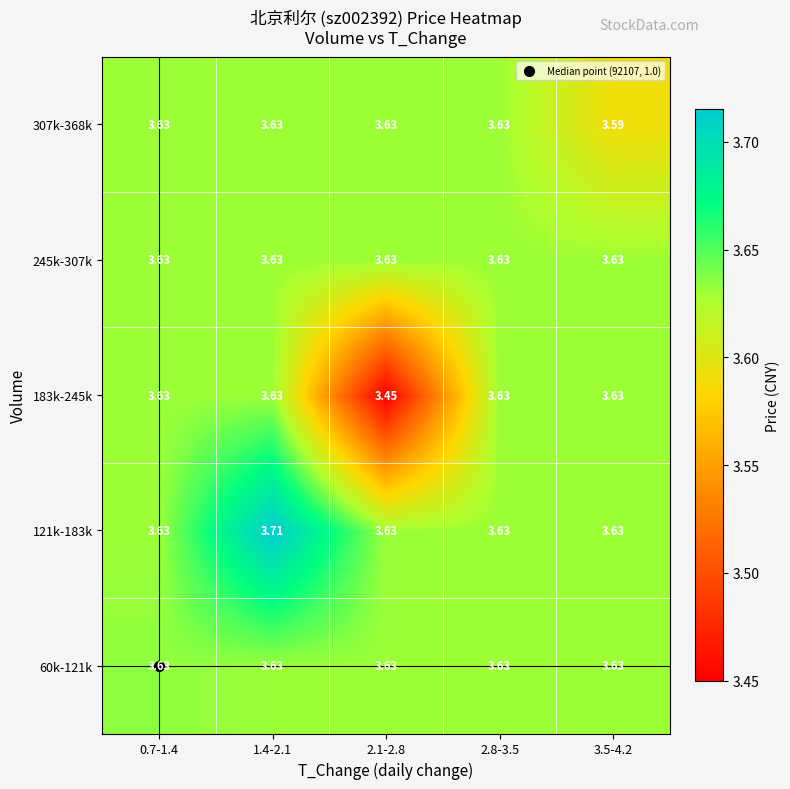

Is the value of 60k-121k at 3.5-4.2 greater than the value of 307k-368k at 3.5-4.2?

Yes